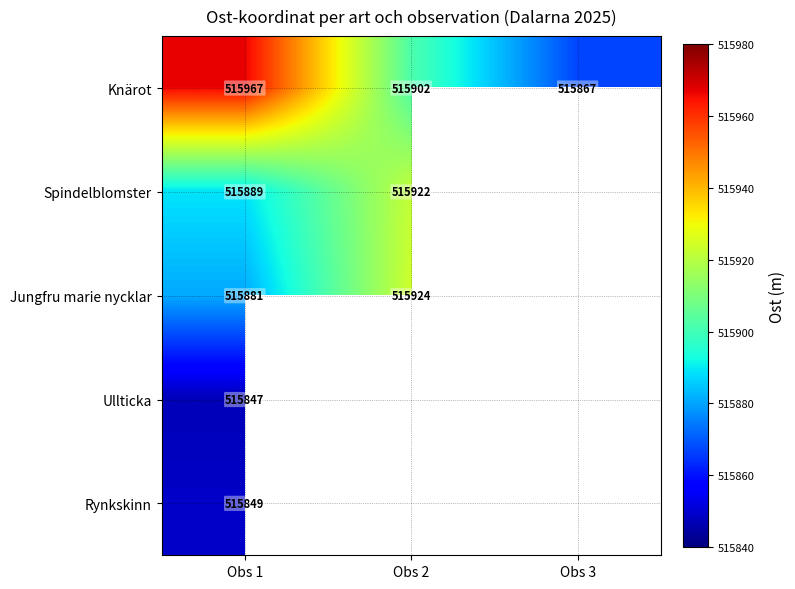

Which series changed the most between Obs 1 and Obs 3?

Knärot